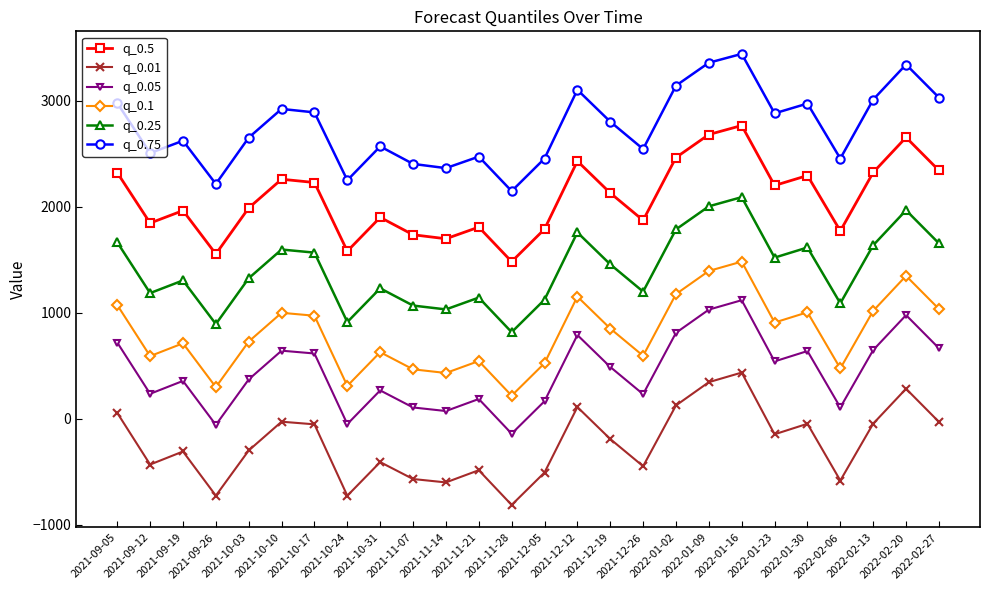

What position from the left is 2021-10-24?

8